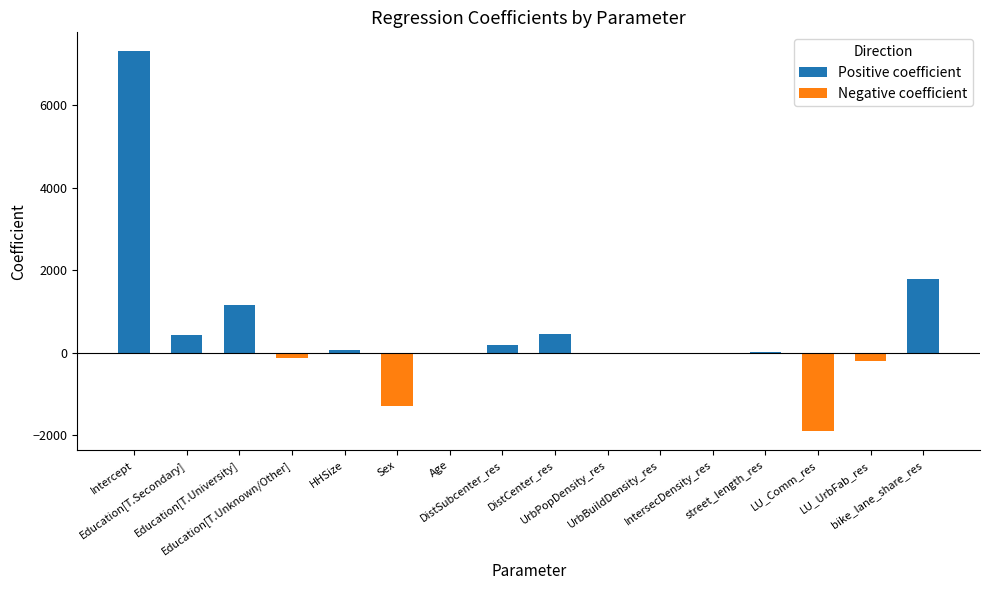

True or false: the data shows -1288.6 at Sex.

True